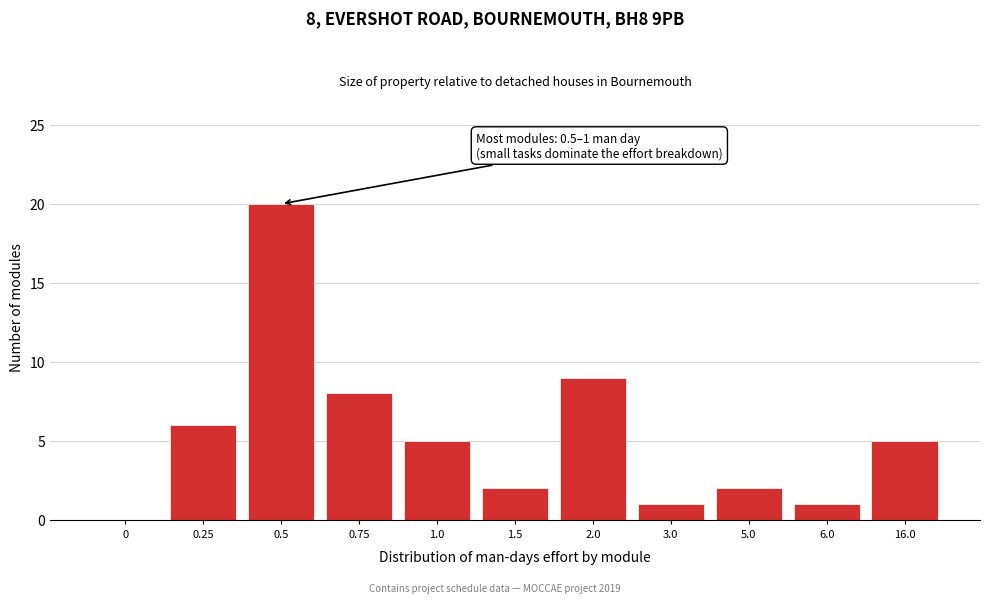

Reading left to right, what are all the values shown in this chart?

0=0	0.25=6	0.5=20	0.75=8	1.0=5	1.5=2	2.0=9	3.0=1	5.0=2	6.0=1	16.0=5